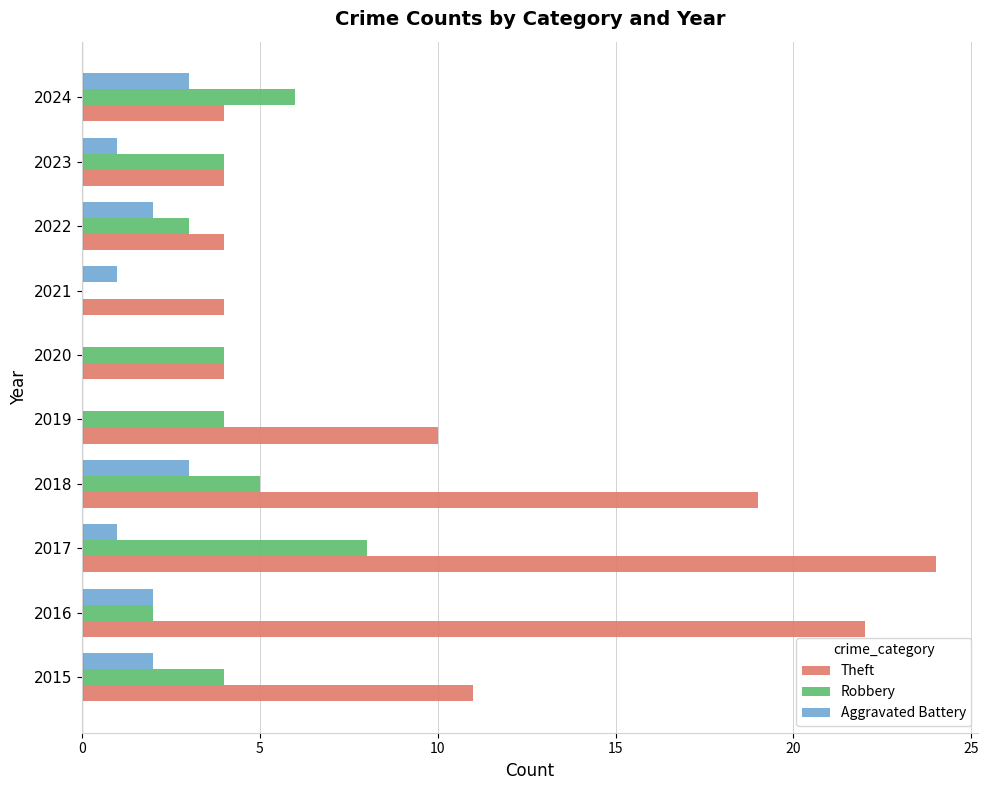

What is the sum of the Theft values at 2023 and 2015?

15